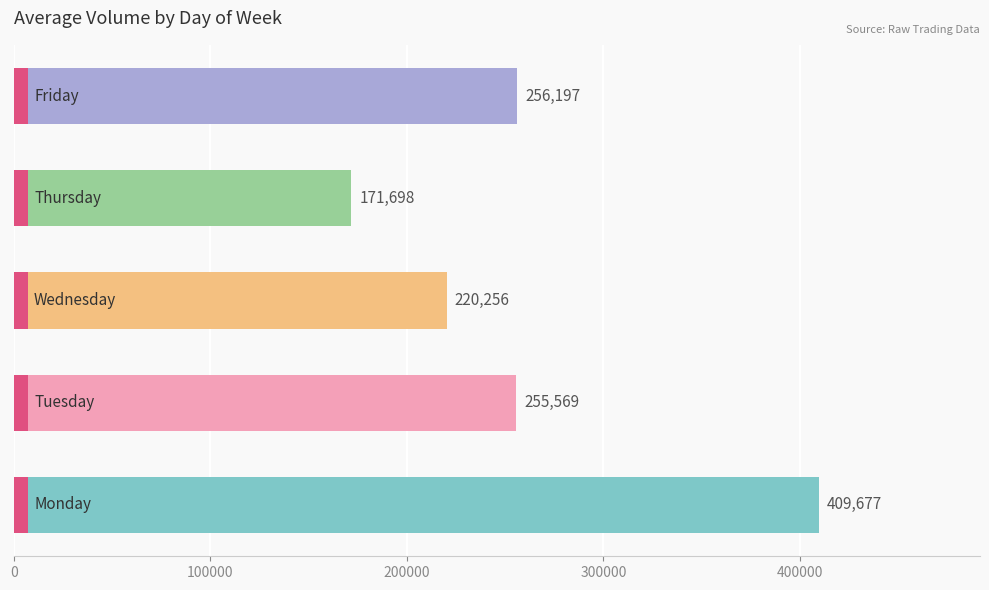

Between 400000 and 300000, which is larger?

400000